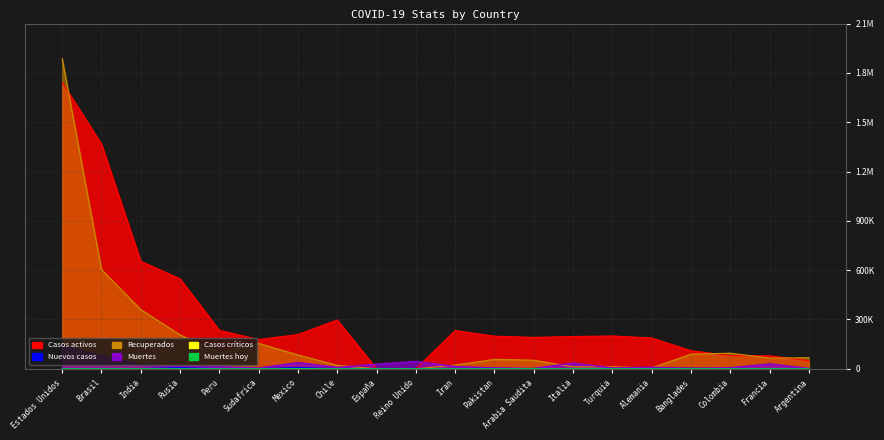

The value of Casos activos at Francia is 79233. True or false?

True